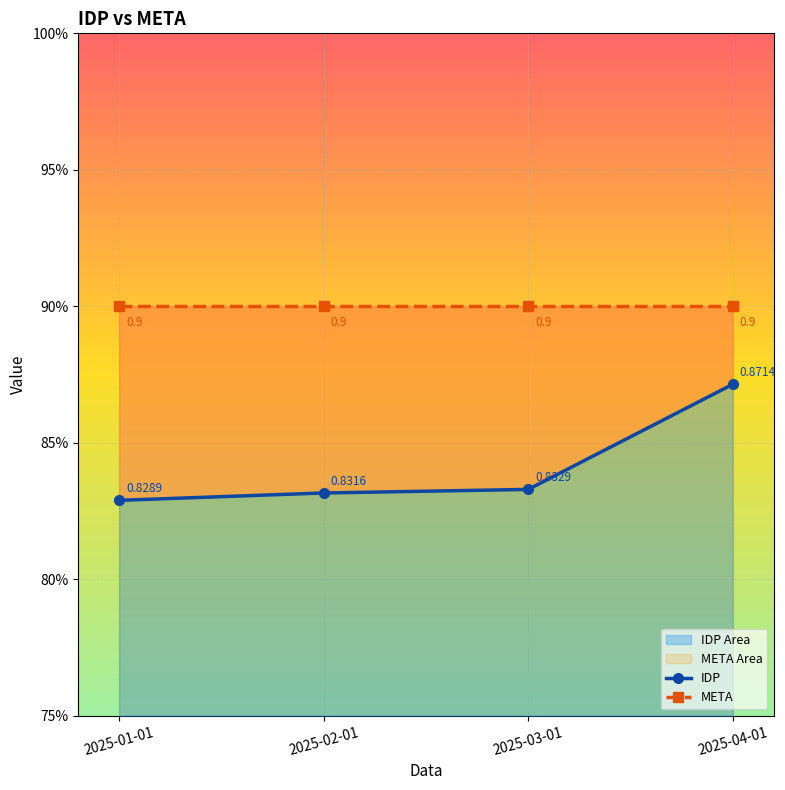

Reading left to right, list all the values displayed in this chart.

IDP: 2025-01-01=0.8	2025-02-01=0.8	2025-03-01=0.8	2025-04-01=0.9
META: 2025-01-01=0.9	2025-02-01=0.9	2025-03-01=0.9	2025-04-01=0.9